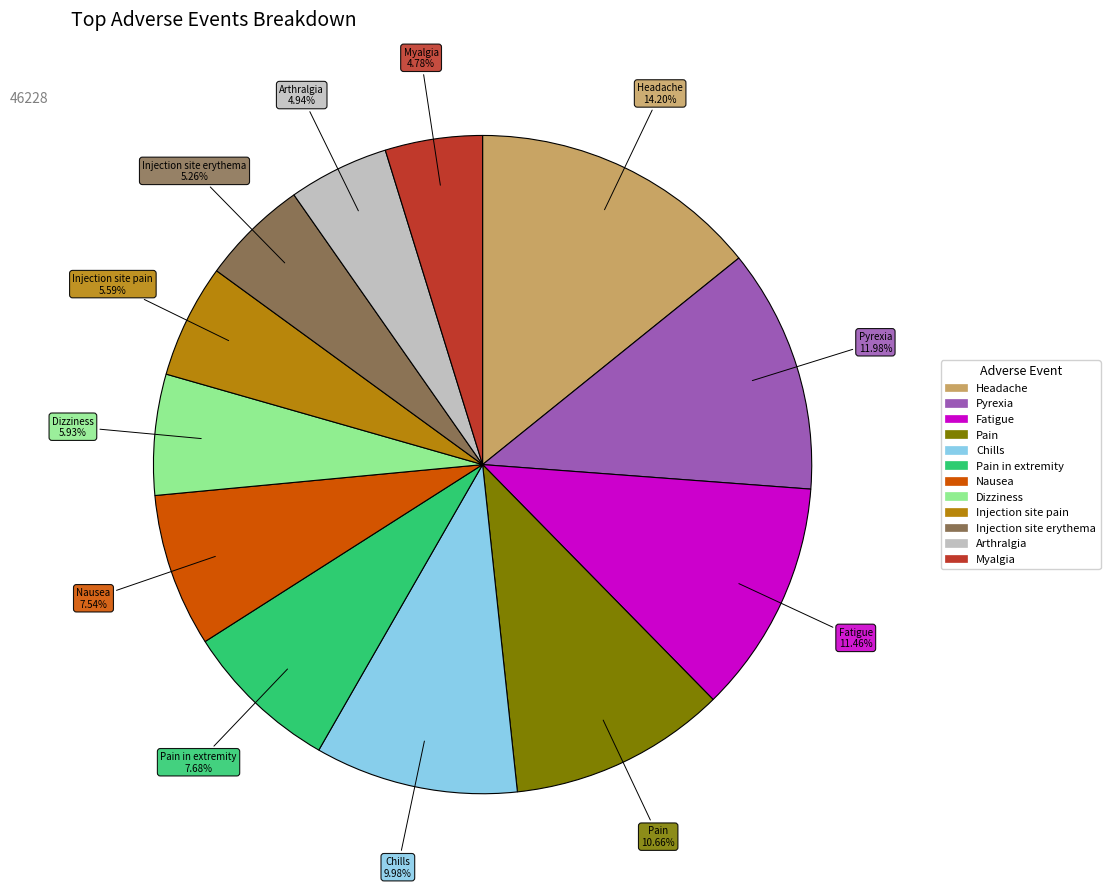

To the nearest percent, what is the difference between the Fatigue and Injection site pain slice percentages?

6%